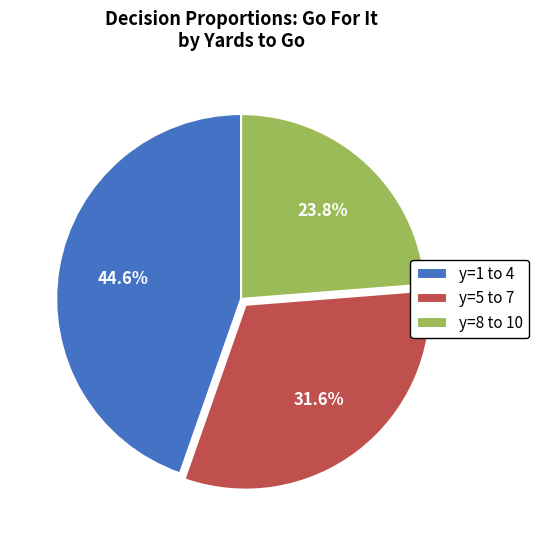

What is the ratio of the value at y=1 to 4 to the value at y=8 to 10?

1.9